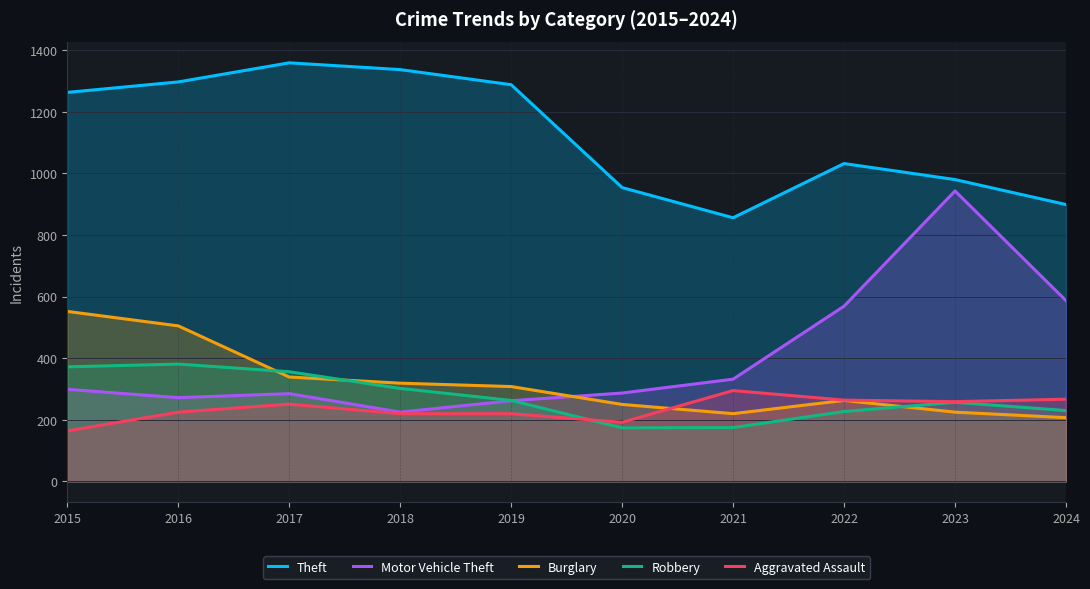

Which series has the largest total across all categories?

Theft